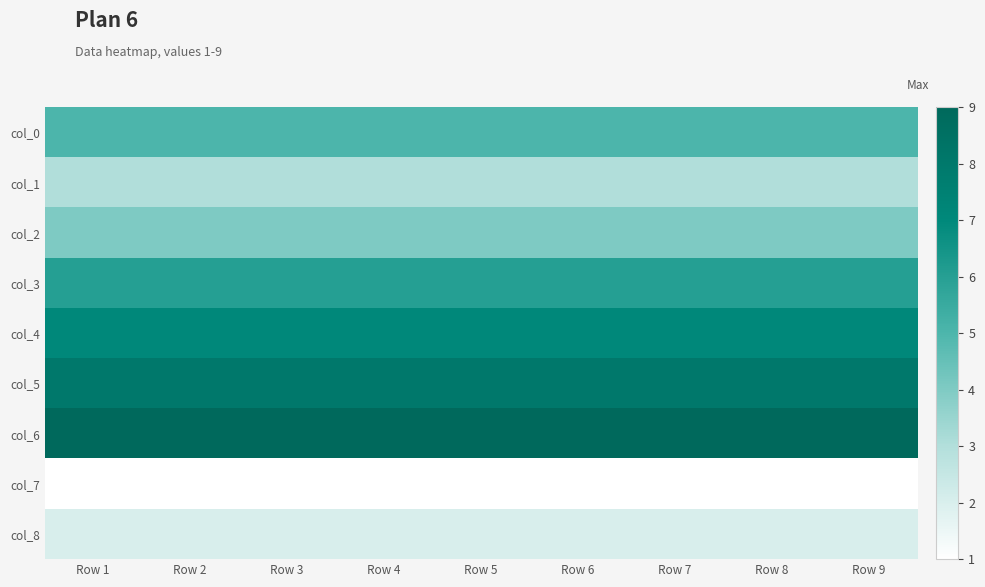

Reading left to right, extract all data points from this chart.

col_0: Row 1=5	Row 2=5	Row 3=5	Row 4=5	Row 5=5	Row 6=5	Row 7=5	Row 8=5	Row 9=5
col_1: Row 1=3	Row 2=3	Row 3=3	Row 4=3	Row 5=3	Row 6=3	Row 7=3	Row 8=3	Row 9=3
col_2: Row 1=4	Row 2=4	Row 3=4	Row 4=4	Row 5=4	Row 6=4	Row 7=4	Row 8=4	Row 9=4
col_3: Row 1=6	Row 2=6	Row 3=6	Row 4=6	Row 5=6	Row 6=6	Row 7=6	Row 8=6	Row 9=6
col_4: Row 1=7	Row 2=7	Row 3=7	Row 4=7	Row 5=7	Row 6=7	Row 7=7	Row 8=7	Row 9=7
col_5: Row 1=8	Row 2=8	Row 3=8	Row 4=8	Row 5=8	Row 6=8	Row 7=8	Row 8=8	Row 9=8
col_6: Row 1=9	Row 2=9	Row 3=9	Row 4=9	Row 5=9	Row 6=9	Row 7=9	Row 8=9	Row 9=9
col_7: Row 1=1	Row 2=1	Row 3=1	Row 4=1	Row 5=1	Row 6=1	Row 7=1	Row 8=1	Row 9=1
col_8: Row 1=2	Row 2=2	Row 3=2	Row 4=2	Row 5=2	Row 6=2	Row 7=2	Row 8=2	Row 9=2